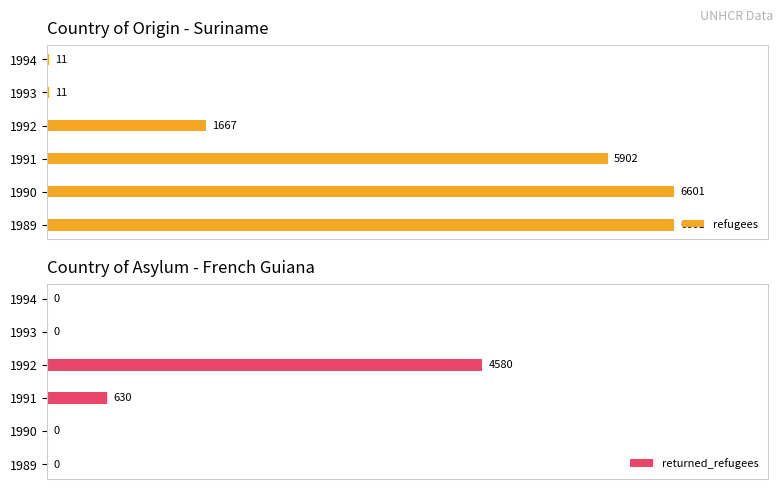

The returned_refugees series shows 43.2 at 1989. True or false?

False